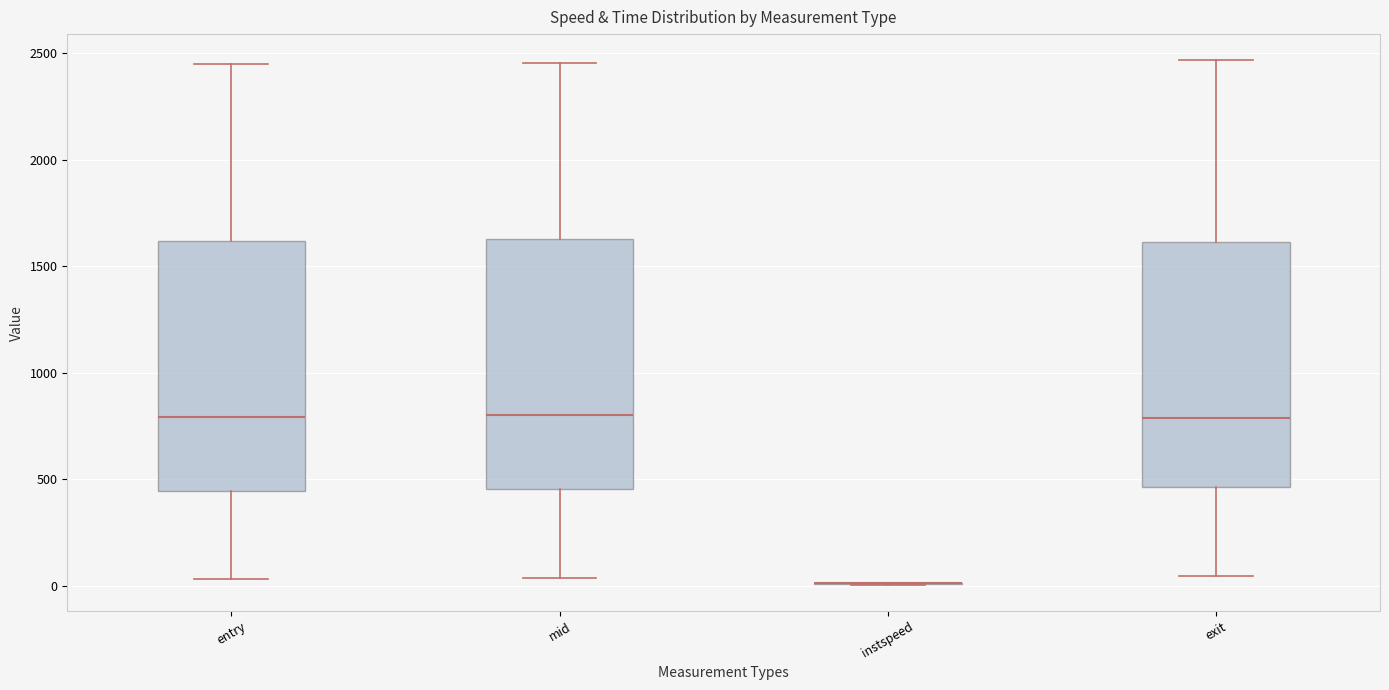

Reading left to right, transcribe this box plot: for each box, give where its median line is, the range the box spans, and where its two whiskers end, as read against the y-axis. The values are not printed on the chart, so give them approximately, as read against the axis.

entry: median 800, box 450 to 1600, whiskers 50 to 2450
mid: median 800, box 450 to 1650, whiskers 50 to 2450
instspeed: box collapsed to a line at 0, whiskers 0 to 0
exit: median 800, box 450 to 1600, whiskers 50 to 2450